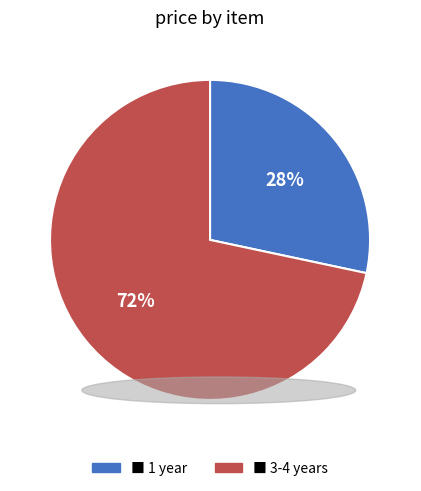

Is there a majority slice in this chart?

Yes